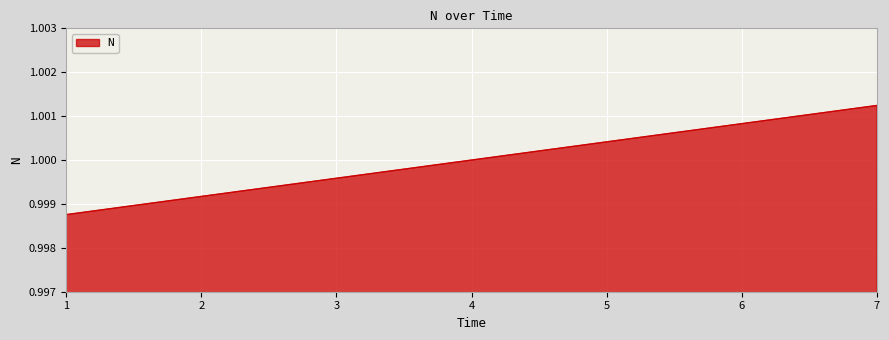

What is the sum of all values?

7.0